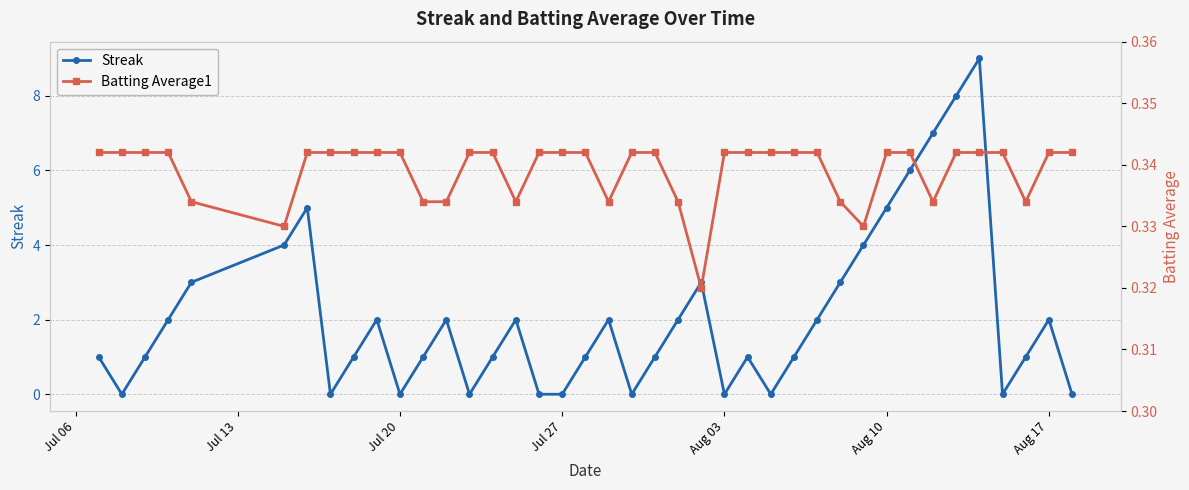

Reading left to right, extract all data points from this chart.

Streak: 1.0	0.0	1.0	2.0	3.0	4.0	5.0	0.0	1.0	2.0	0.0	1.0	2.0	0.0	1.0	2.0	0.0	0.0	1.0	2.0	0.0	1.0	2.0	3.0	0.0	1.0	0.0	1.0	2.0	3.0	4.0	5.0	6.0	7.0	8.0	9.0	0.0	1.0	2.0	0.0
Batting Average1: 0.3	0.3	0.3	0.3	0.3	0.3	0.3	0.3	0.3	0.3	0.3	0.3	0.3	0.3	0.3	0.3	0.3	0.3	0.3	0.3	0.3	0.3	0.3	0.3	0.3	0.3	0.3	0.3	0.3	0.3	0.3	0.3	0.3	0.3	0.3	0.3	0.3	0.3	0.3	0.3